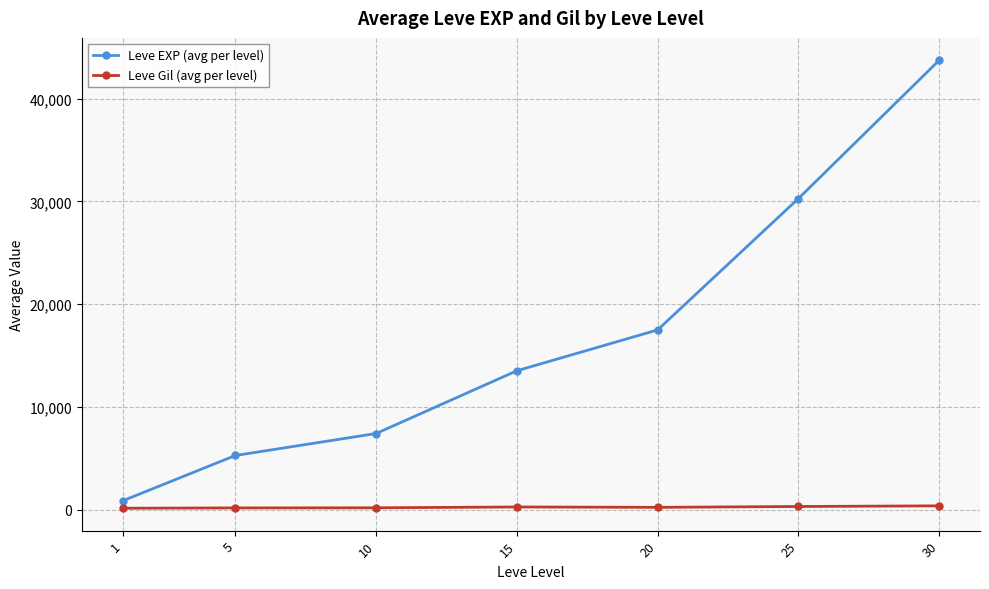

Rank the series by their average value, from lowest to highest.

Leve Gil (avg per level), Leve EXP (avg per level)